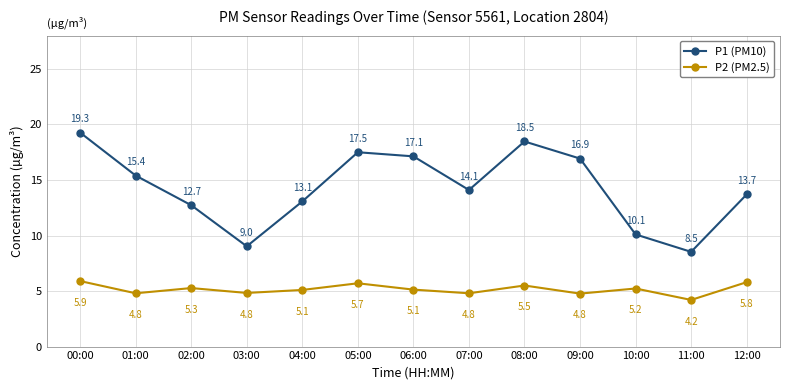

What position from the right is 05:00?

8